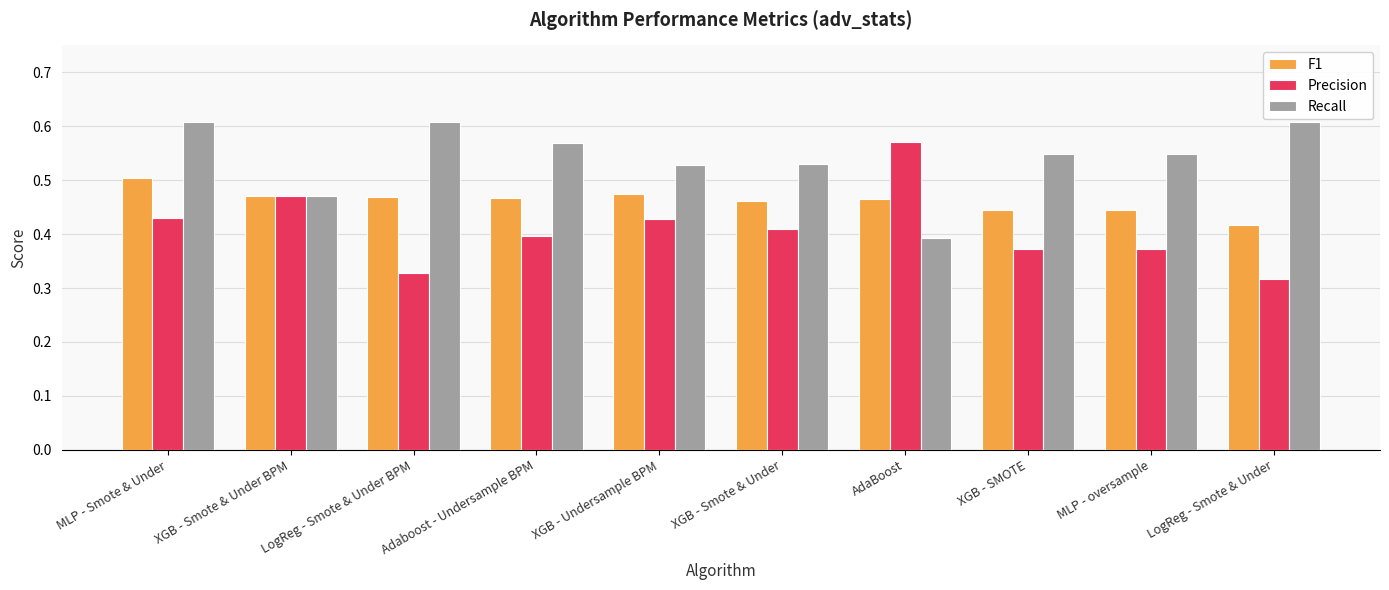

At which label is Precision closest to 0?

LogReg - Smote & Under